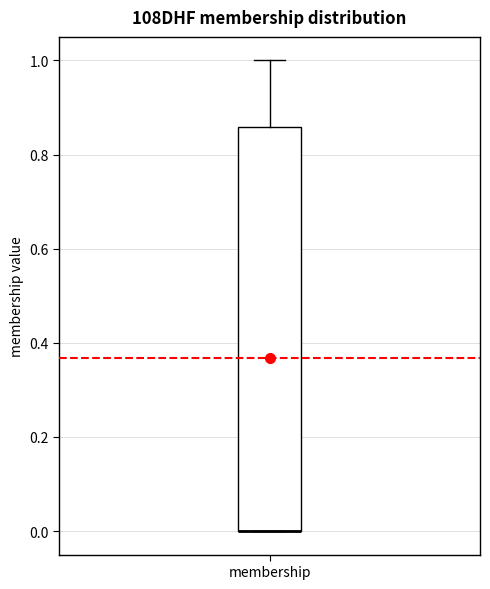

Read this box plot against the y-axis: the position of the median line, the range covered by the box, and the ends of both whiskers. The values are not printed on the chart, so give them approximately, as read against the axis.

median 0.00 (drawn on the box's lower edge), box 0.00 to 0.86, whiskers 0.00 to 1.00